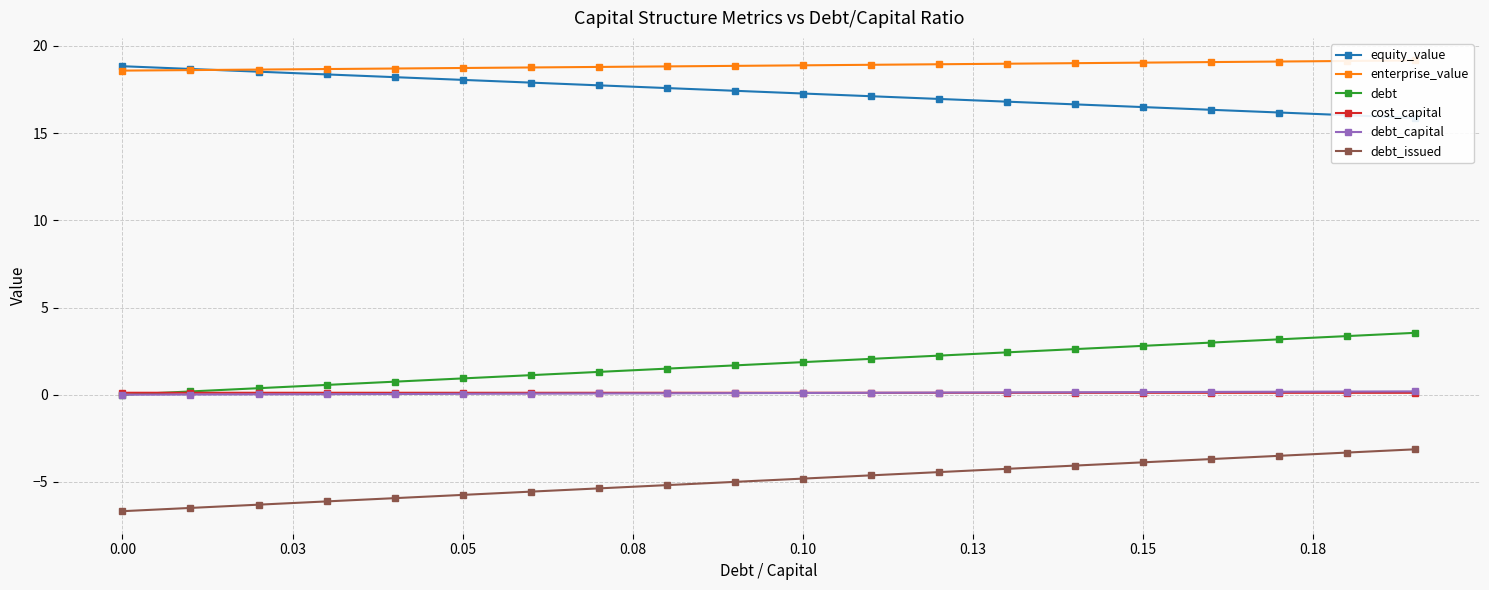

The value of debt_issued at 0.05 is -5.7. True or false?

True